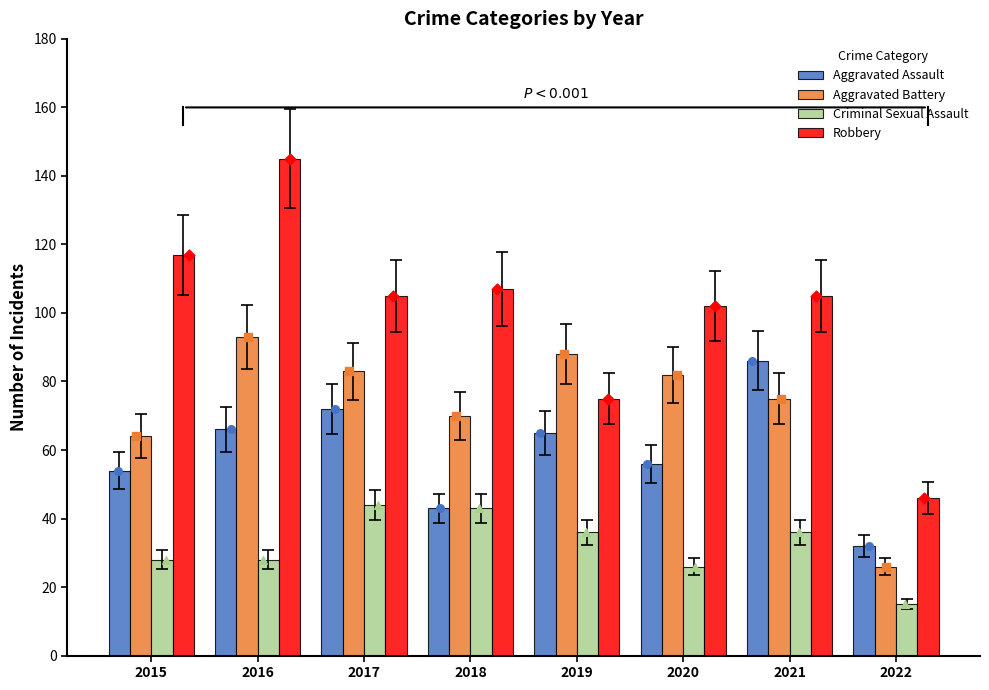

Which series has the largest Y range (max minus min)?

Robbery